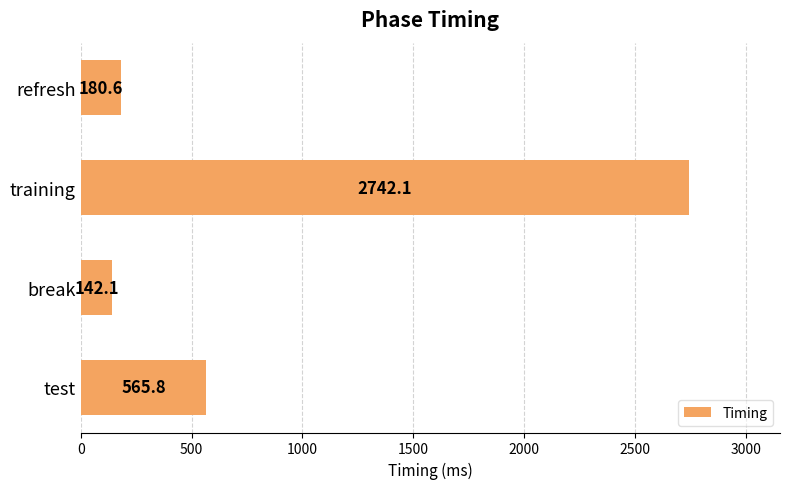

List the labels in order of value, largest first.

training, test, refresh, break